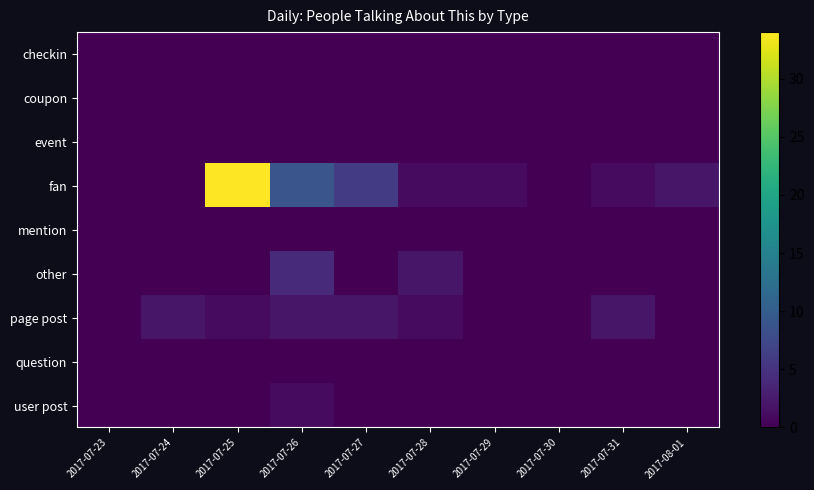

Count the number of categories in the chart.

10